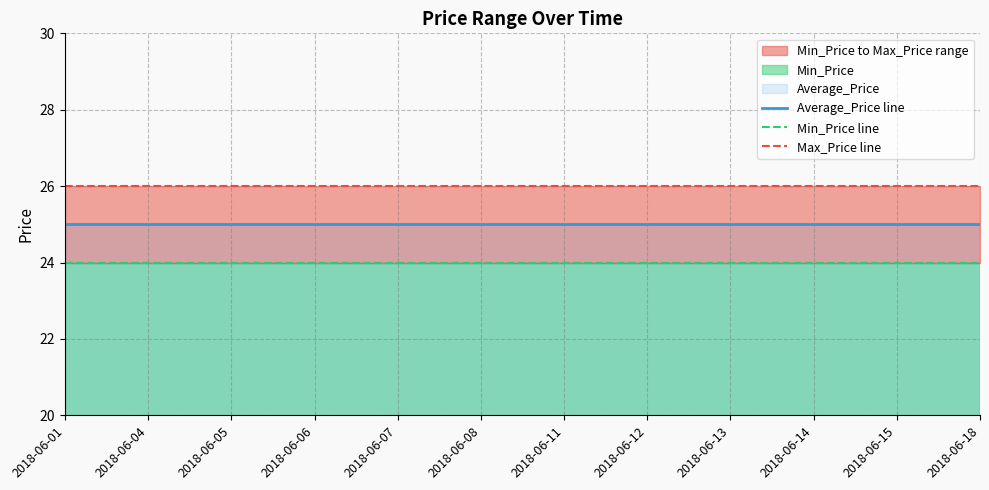

What is the total value across all series at 2018-06-04?

75